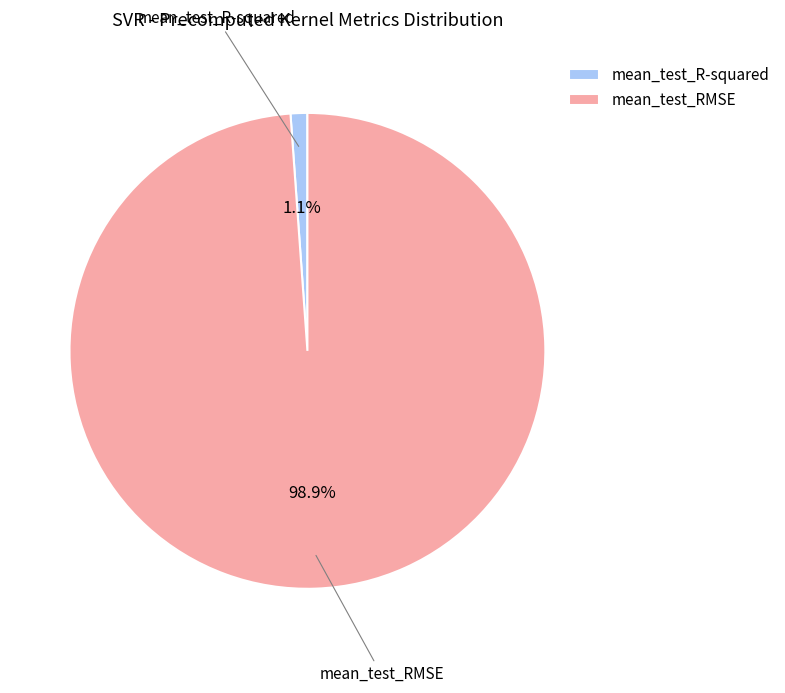

True or false: mean_test_R-squared accounts for 1% of the total.

True